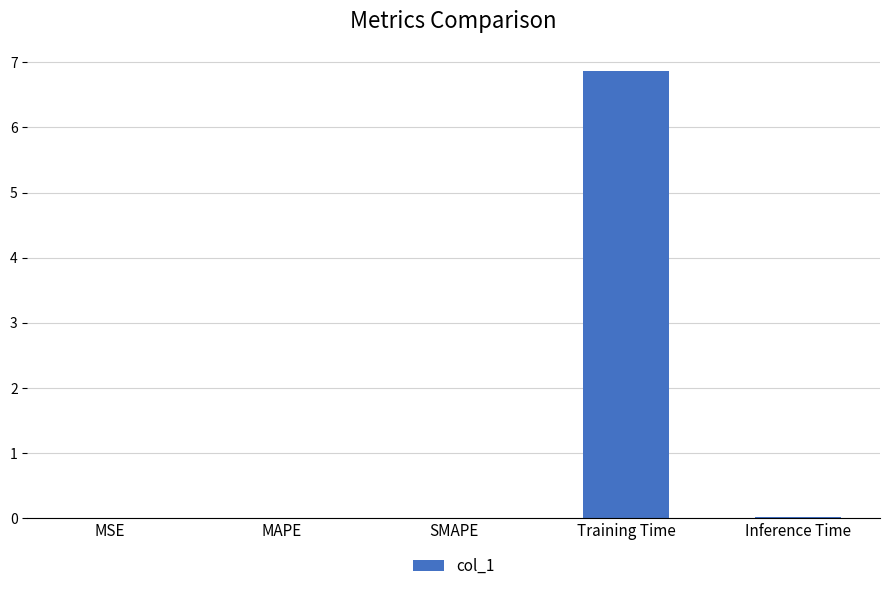

The chart shows a value of 6.9 at Training Time. True or false?

True